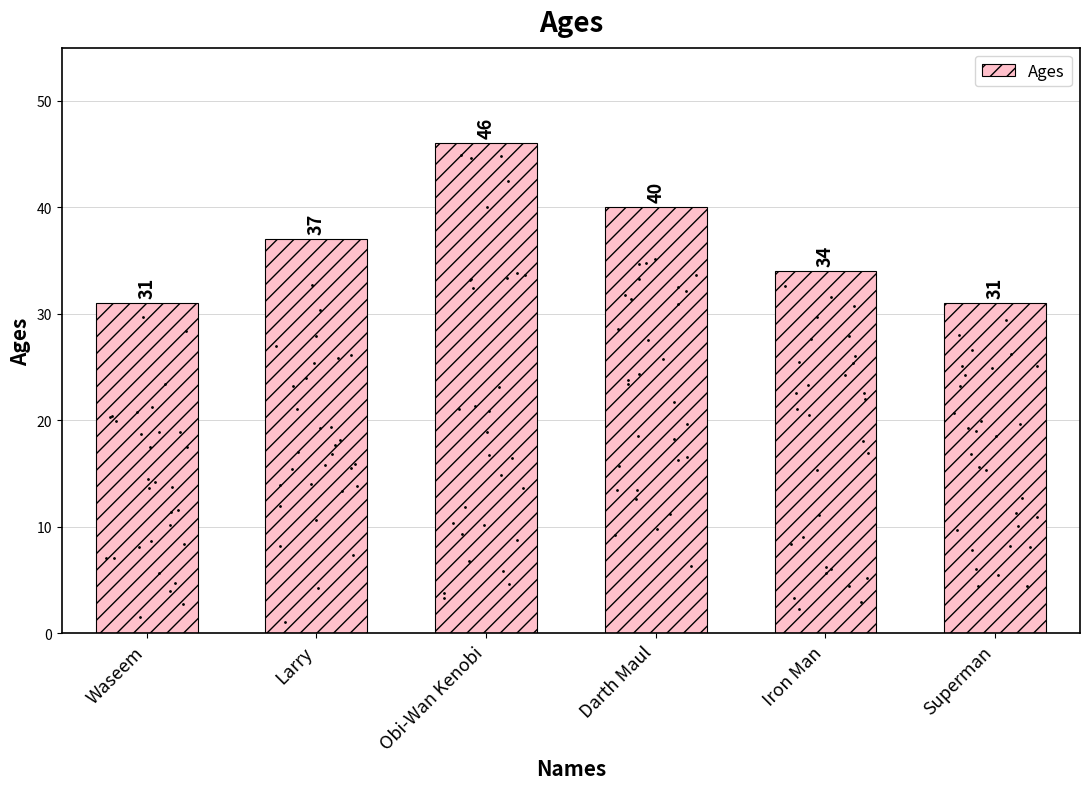

Between Iron Man and Larry, which is larger?

Larry